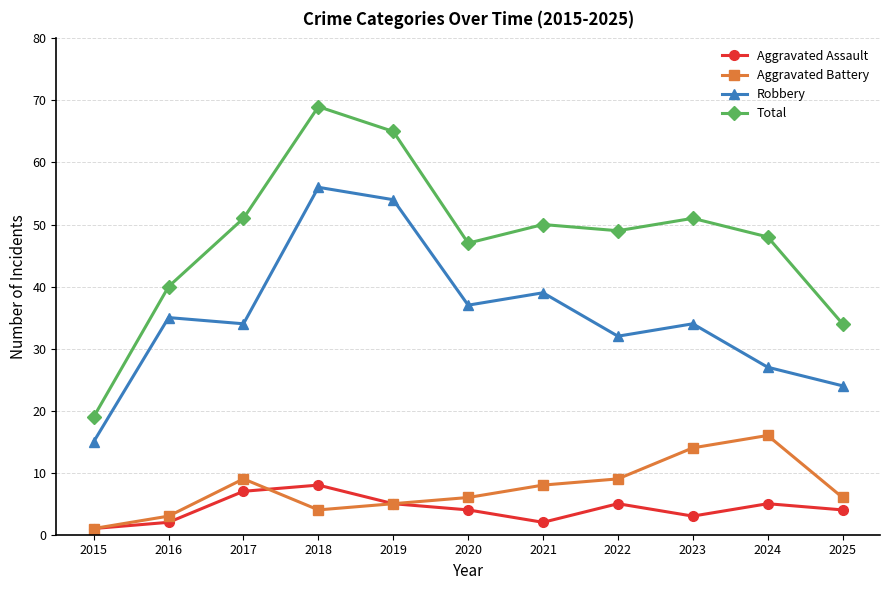

What are all the series names shown in the legend?

Aggravated Assault, Aggravated Battery, Robbery, Total